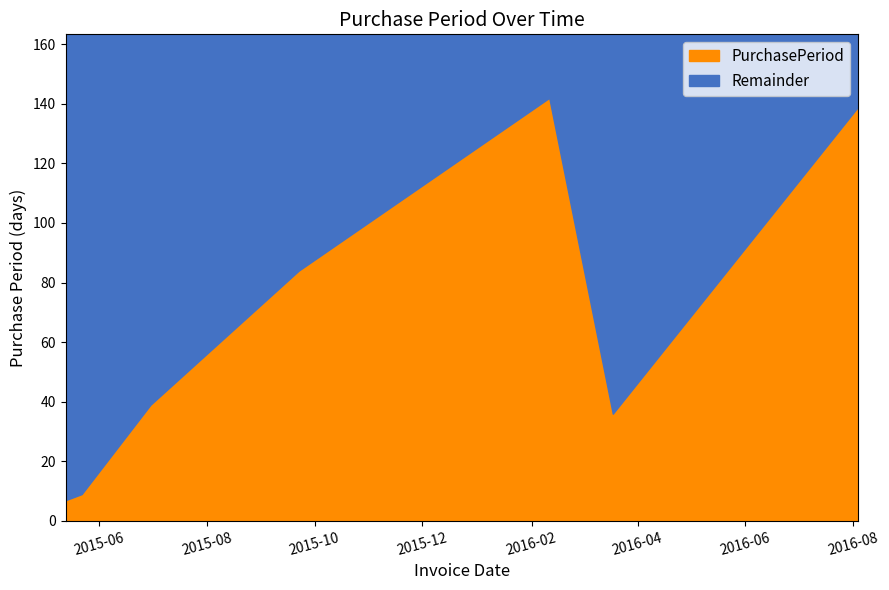

What is the difference between the second highest and second lowest values?

130